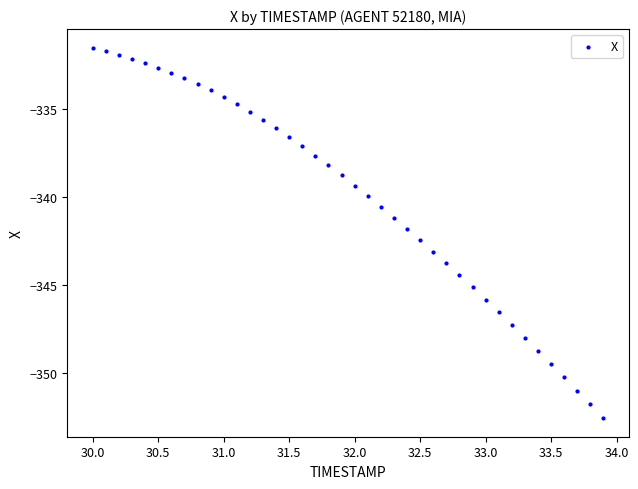

What is the range of X values (max minus min)?

3.9